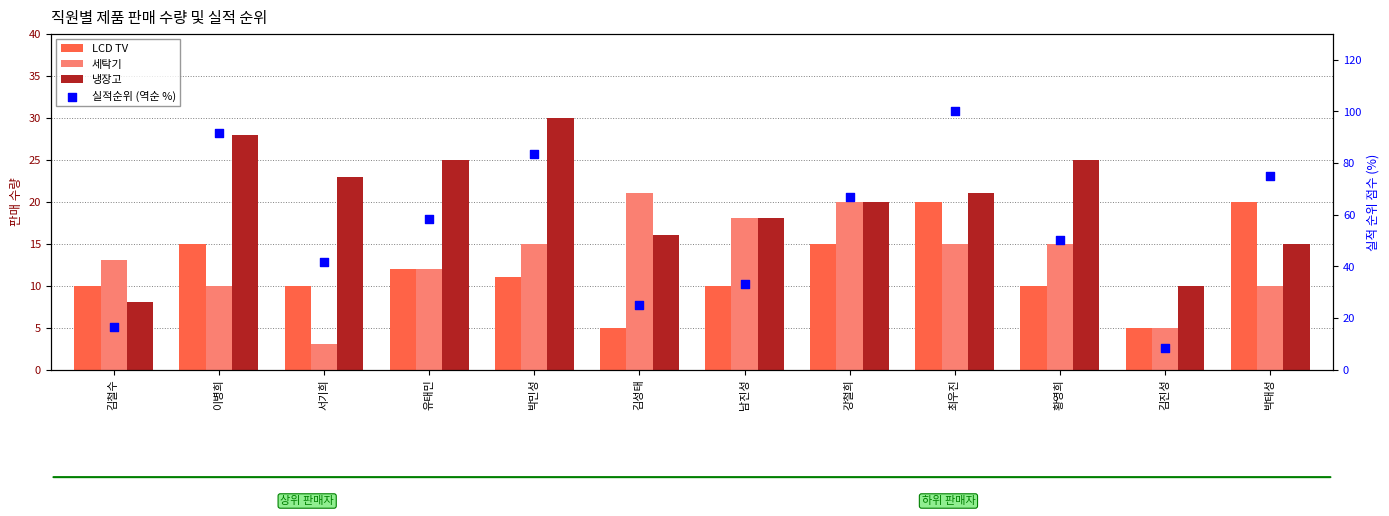

Which series has the largest total across all categories?

실적순위 (역순 %)